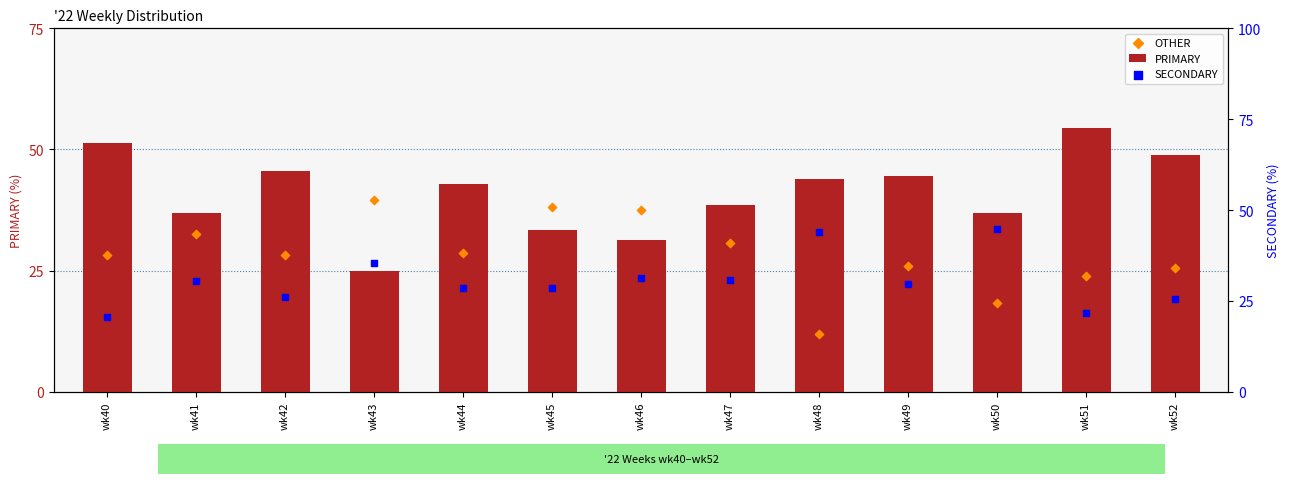

Which series has the largest total across all categories?

PRIMARY